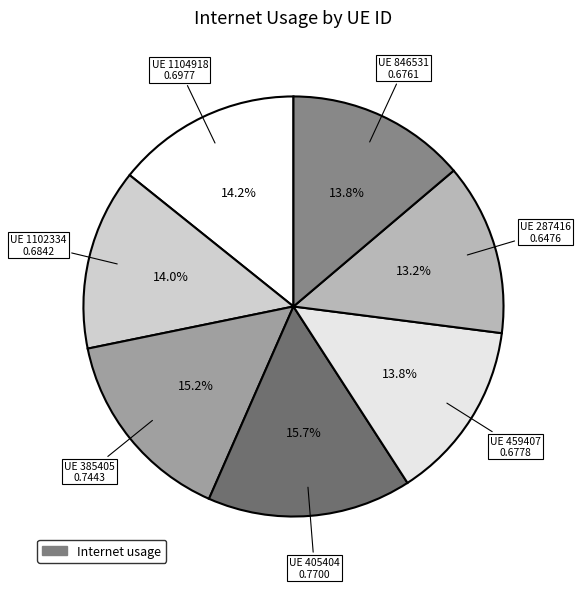

Which category has the smallest portion of the pie?

287416